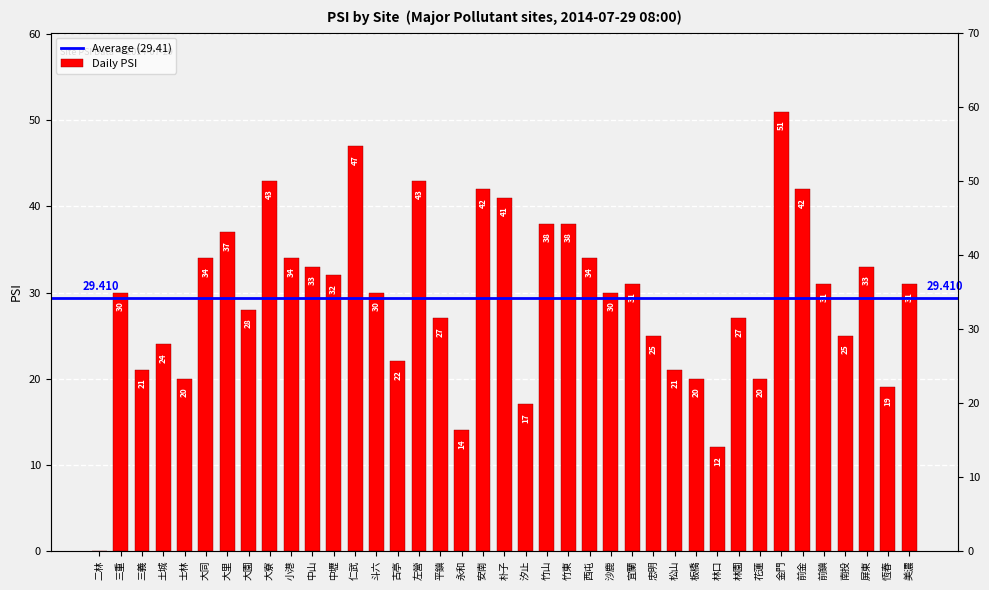

Reading left to right, extract all data points from this chart.

0	30	21	24	20	34	37	28	43	34	33	32	47	30	22	43	27	14	42	41	17	38	38	34	30	31	25	21	20	12	27	20	51	42	31	25	33	19	31